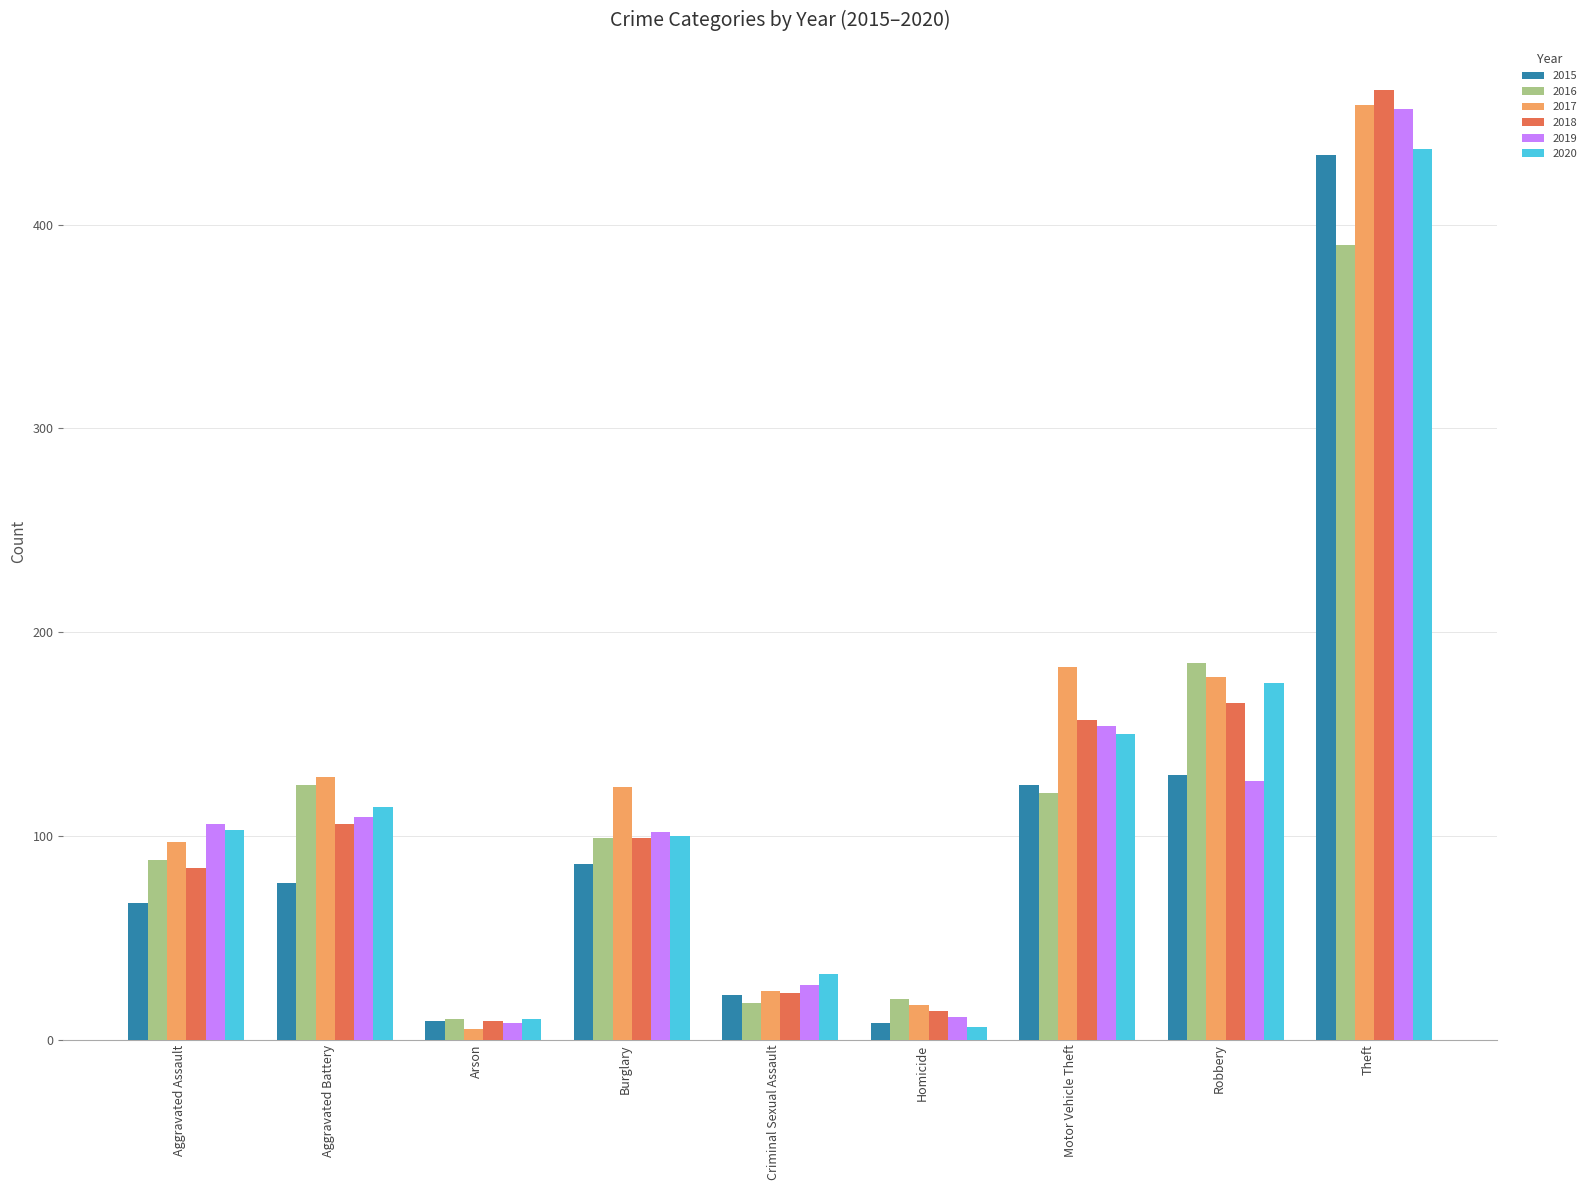

What is the maximum value shown in the chart?

466